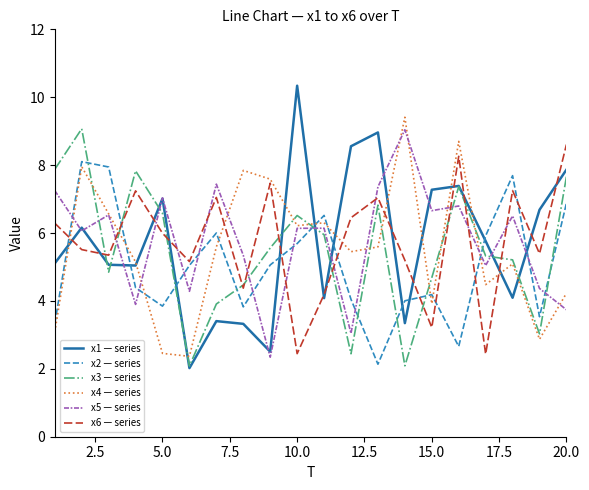

What is the greatest value displayed?

10.3